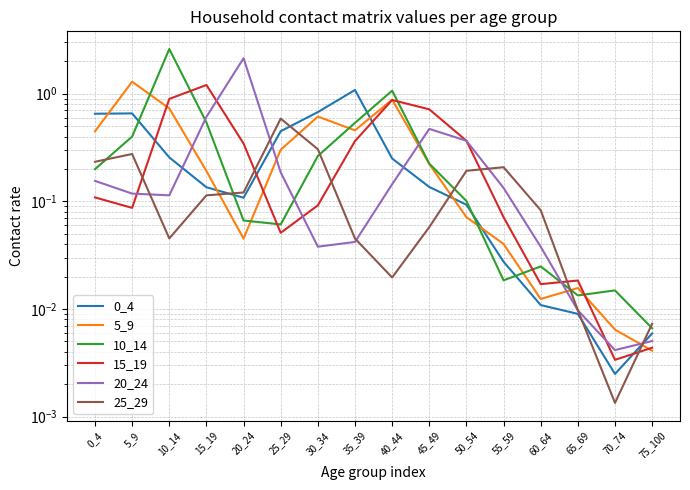

Reading left to right, extract all data points from this chart.

0_4: 0_4=0.7	5_9=0.7	10_14=0.3	15_19=0.1	20_24=0.1	25_29=0.4	30_34=0.7	35_39=1.1	40_44=0.2	45_49=0.1	50_54=0.1	55_59=0.0	60_64=0.0	65_69=0.0	70_74=0.0	75_100=0.0
5_9: 0_4=0.4	5_9=1.3	10_14=0.7	15_19=0.2	20_24=0.0	25_29=0.3	30_34=0.6	35_39=0.5	40_44=0.9	45_49=0.2	50_54=0.1	55_59=0.0	60_64=0.0	65_69=0.0	70_74=0.0	75_100=0.0
10_14: 0_4=0.2	5_9=0.4	10_14=2.6	15_19=0.5	20_24=0.1	25_29=0.1	30_34=0.3	35_39=0.5	40_44=1.1	45_49=0.2	50_54=0.1	55_59=0.0	60_64=0.0	65_69=0.0	70_74=0.0	75_100=0.0
15_19: 0_4=0.1	5_9=0.1	10_14=0.9	15_19=1.2	20_24=0.3	25_29=0.1	30_34=0.1	35_39=0.4	40_44=0.9	45_49=0.7	50_54=0.4	55_59=0.1	60_64=0.0	65_69=0.0	70_74=0.0	75_100=0.0
20_24: 0_4=0.2	5_9=0.1	10_14=0.1	15_19=0.6	20_24=2.1	25_29=0.2	30_34=0.0	35_39=0.0	40_44=0.1	45_49=0.5	50_54=0.4	55_59=0.1	60_64=0.0	65_69=0.0	70_74=0.0	75_100=0.0
25_29: 0_4=0.2	5_9=0.3	10_14=0.0	15_19=0.1	20_24=0.1	25_29=0.6	30_34=0.3	35_39=0.0	40_44=0.0	45_49=0.1	50_54=0.2	55_59=0.2	60_64=0.1	65_69=0.0	70_74=0.0	75_100=0.0